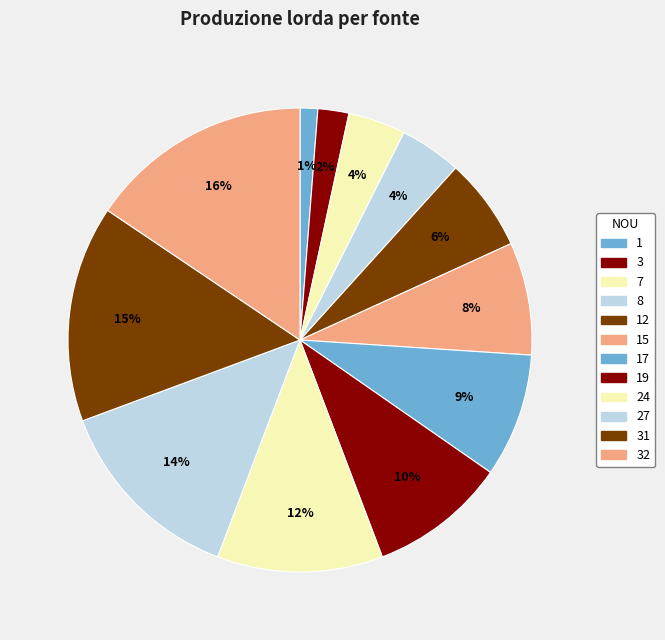

Is it true that 24 is 12% of the pie?

True